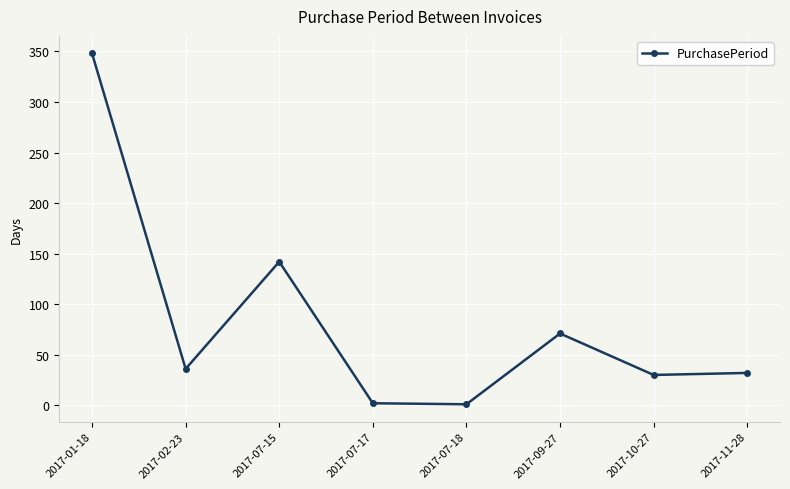

What is the ratio of the value at 2017-01-18 to the value at 2017-07-15?

2.5